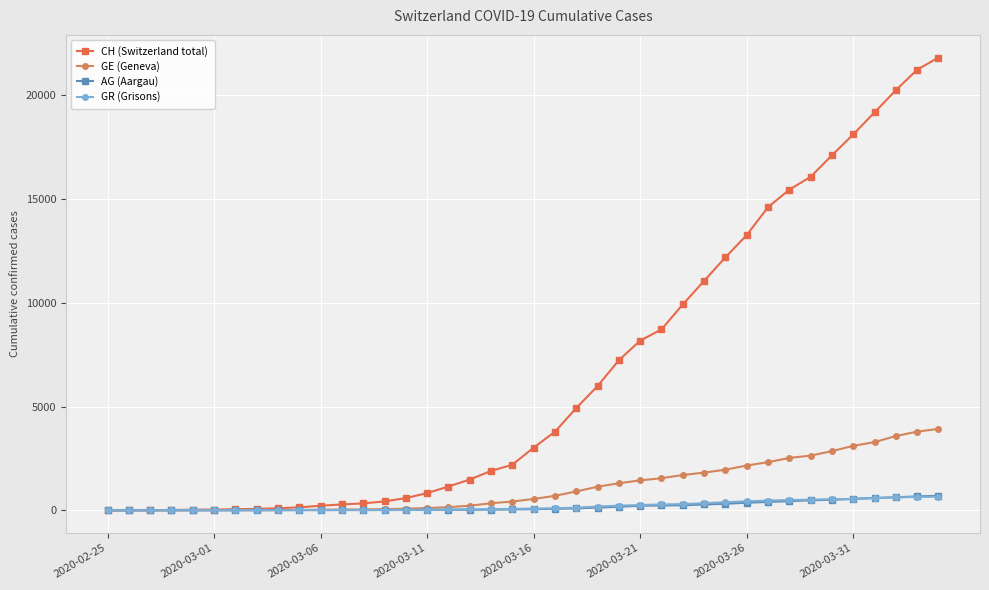

Which series has the largest range (max minus min)?

CH (Switzerland total)